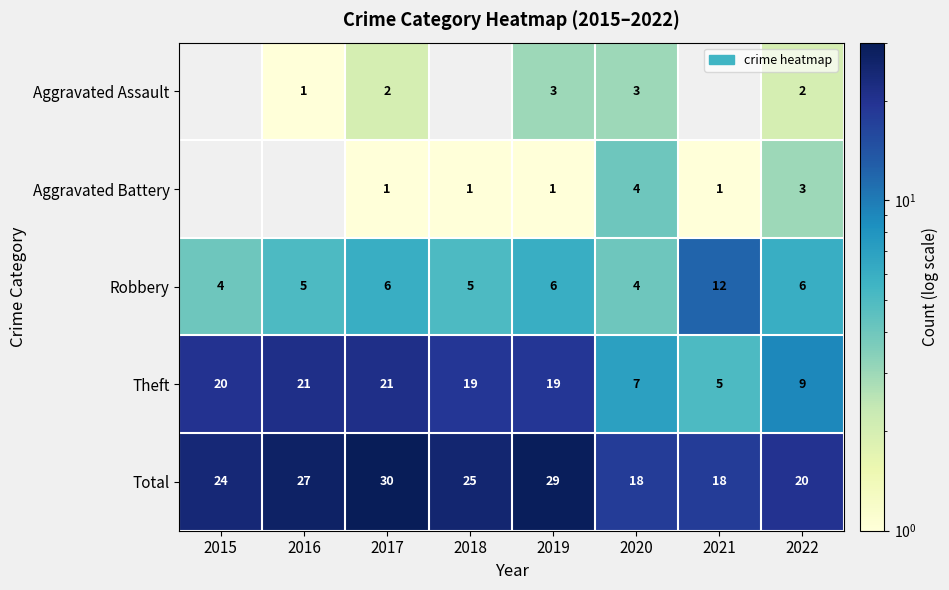

Where does the Theft series first go above 19?

2015